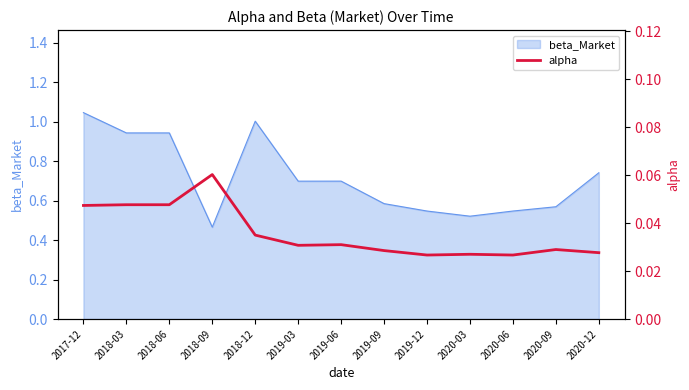

What is the label of the 12th point from the right?

2018-03